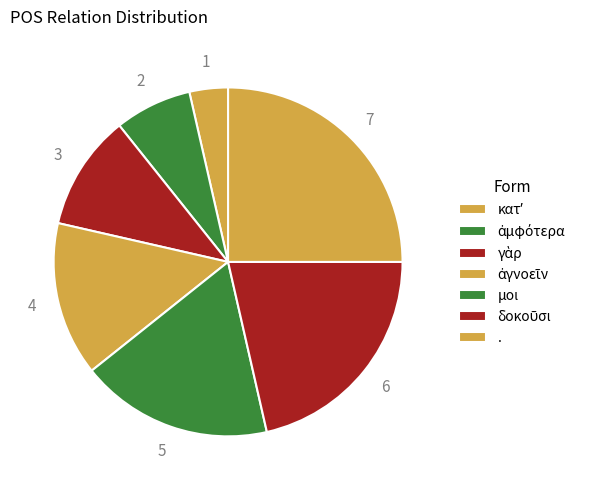

What is the ratio of the value at μοι to the value at δοκοῦσι?

0.8